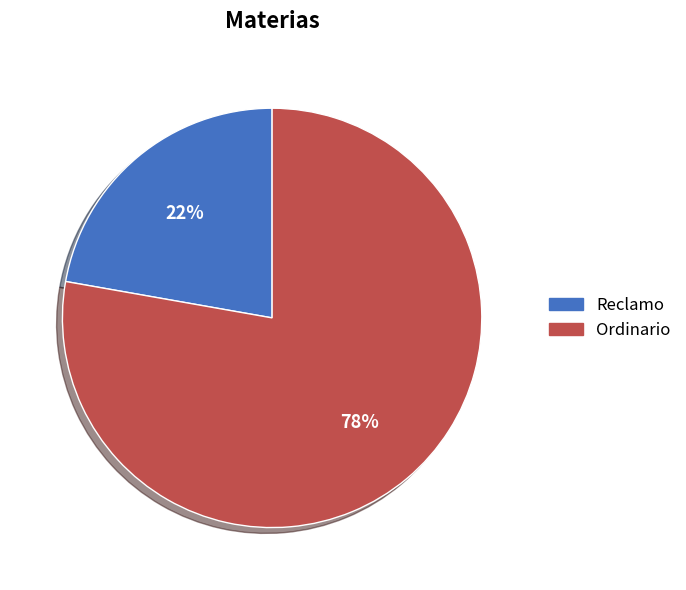

Do Reclamo and Ordinario together represent more than half of the pie?

Yes